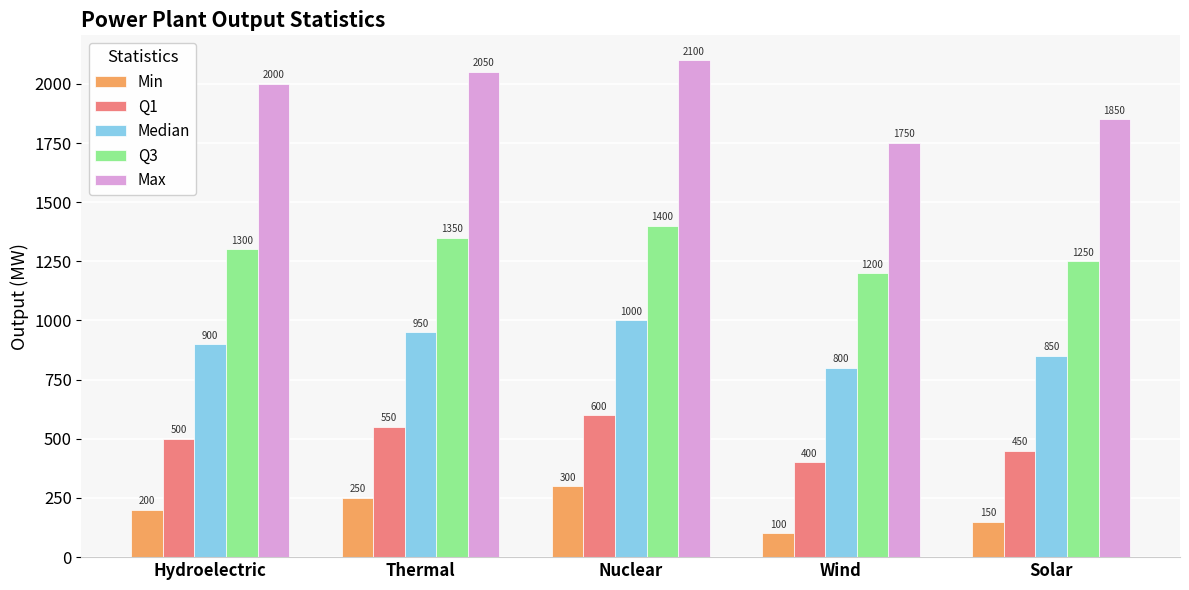

Is it true that Median equals 1301 at Wind?

False